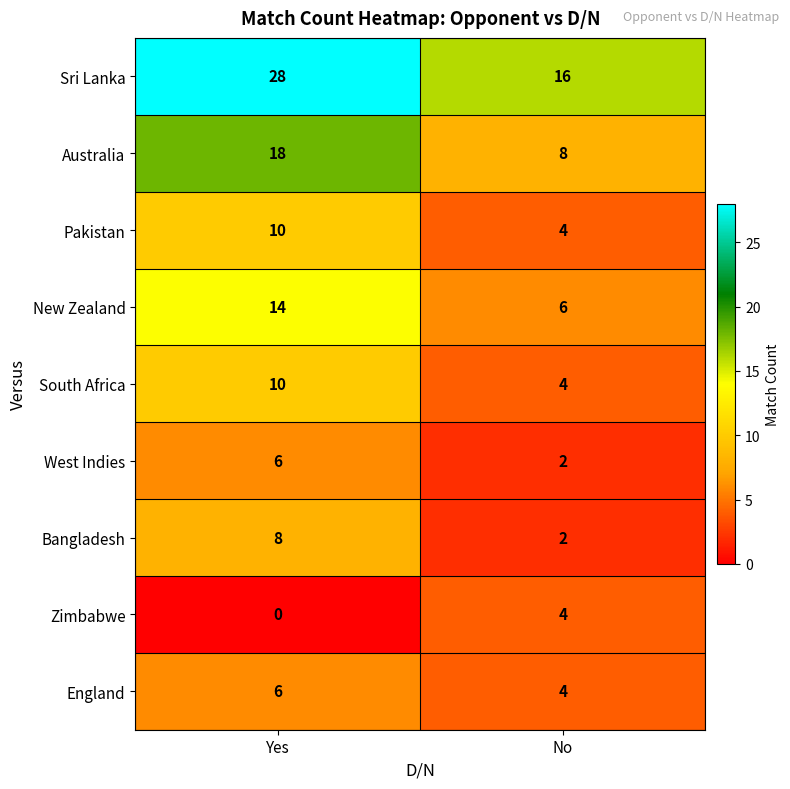

Which category has the lowest value across all series?

Yes